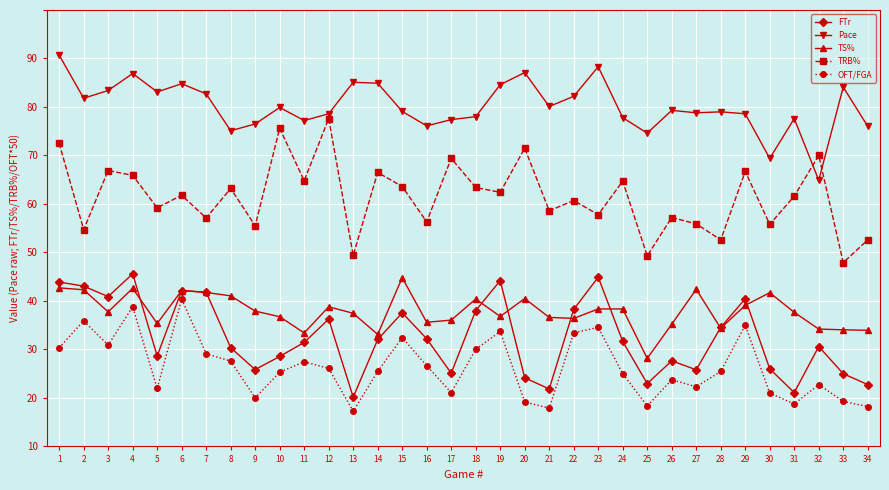

Does the chart have visible grid lines?

Yes